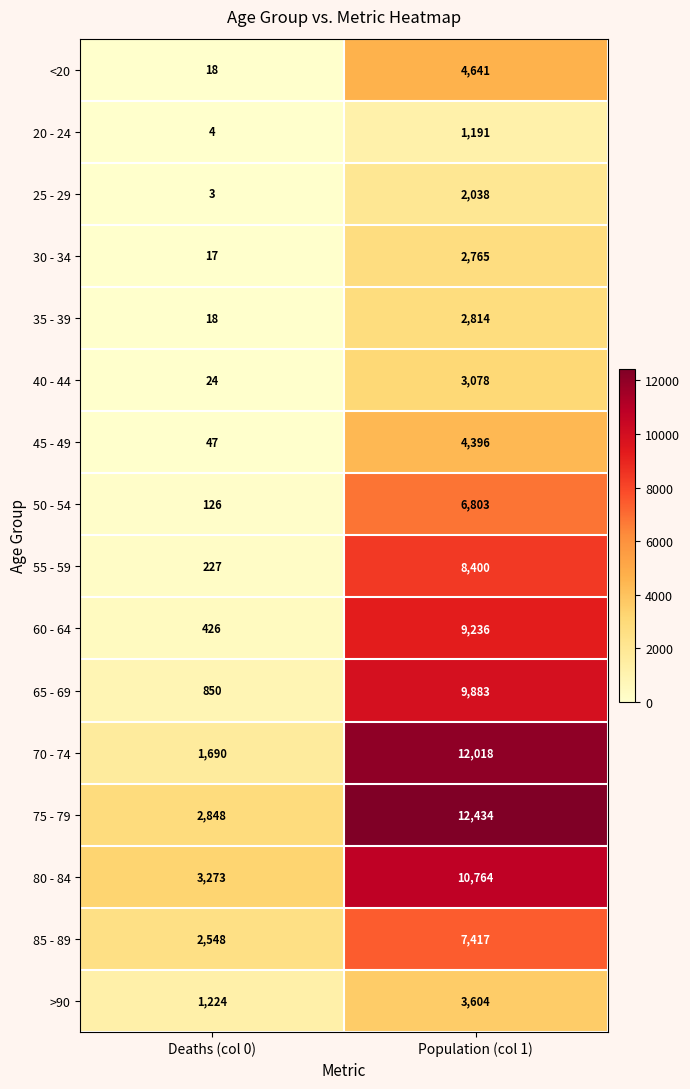

Count the number of data series in this chart.

16